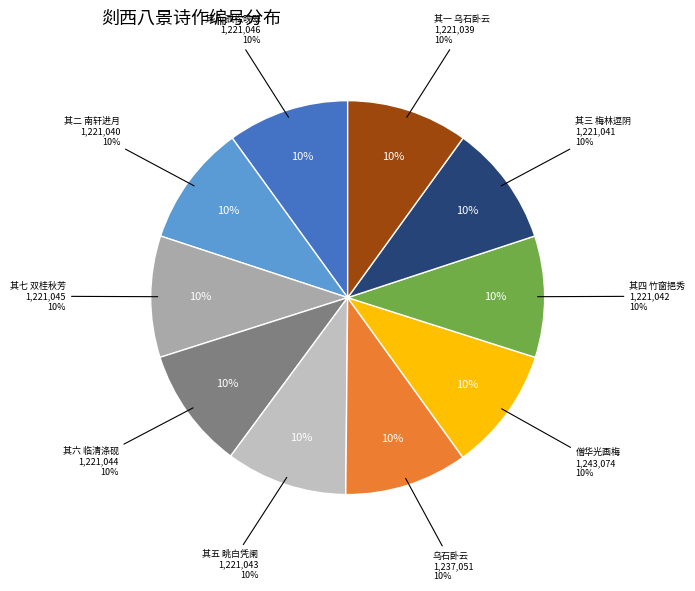

Is it true that 其四 竹窗挹秀 is 1% of the pie?

False